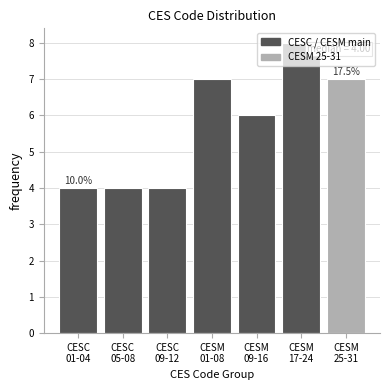

What is the minimum value shown in the chart?

4